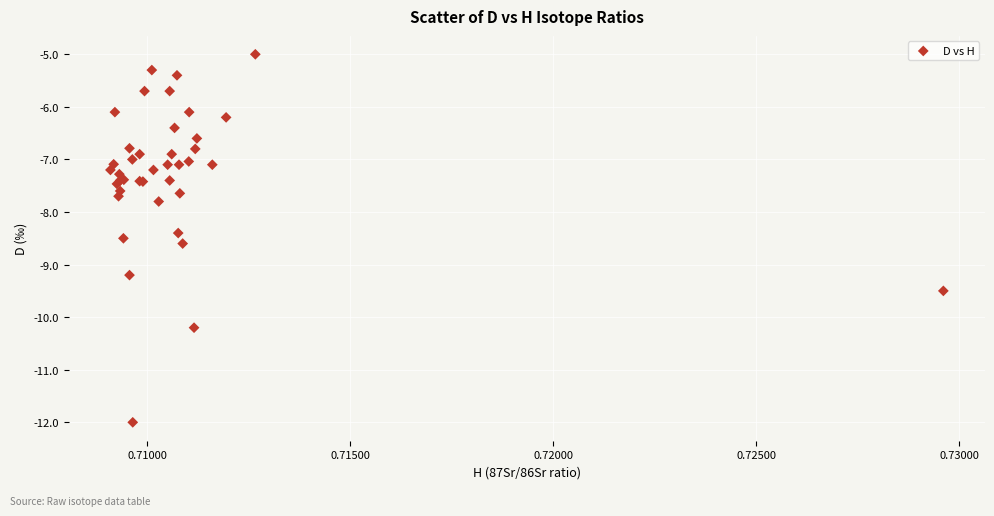

What Y value in the scatter plot is closest to -8?

-7.8